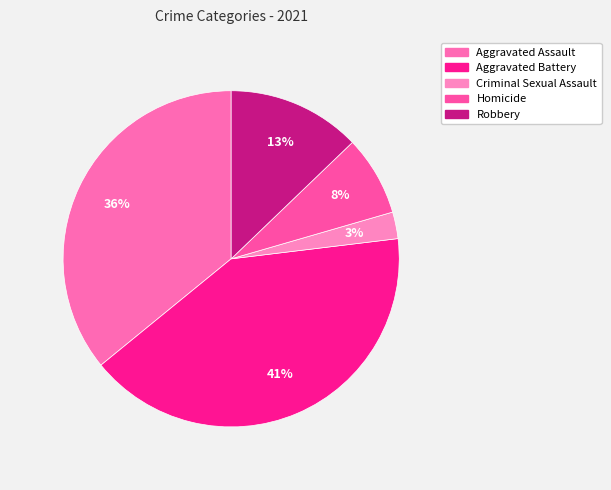

Is Homicide the majority of the pie?

No